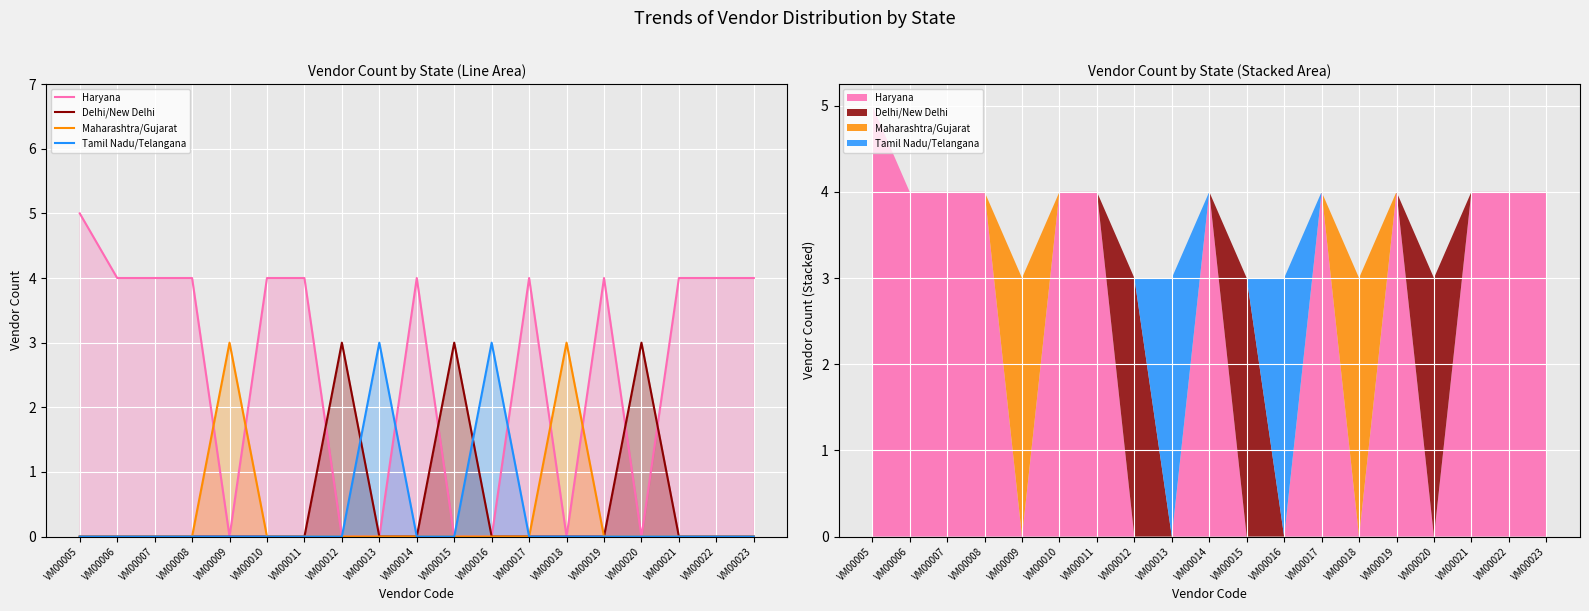

At which category is the sum across all series the highest?

VM00005